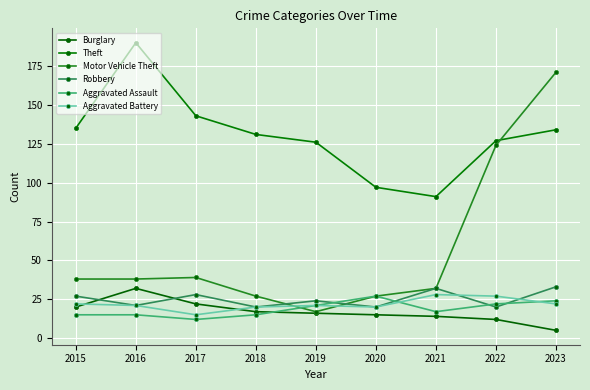

Rank the series by their maximum value, from lowest to highest.

Aggravated Assault, Aggravated Battery, Burglary, Robbery, Motor Vehicle Theft, Theft